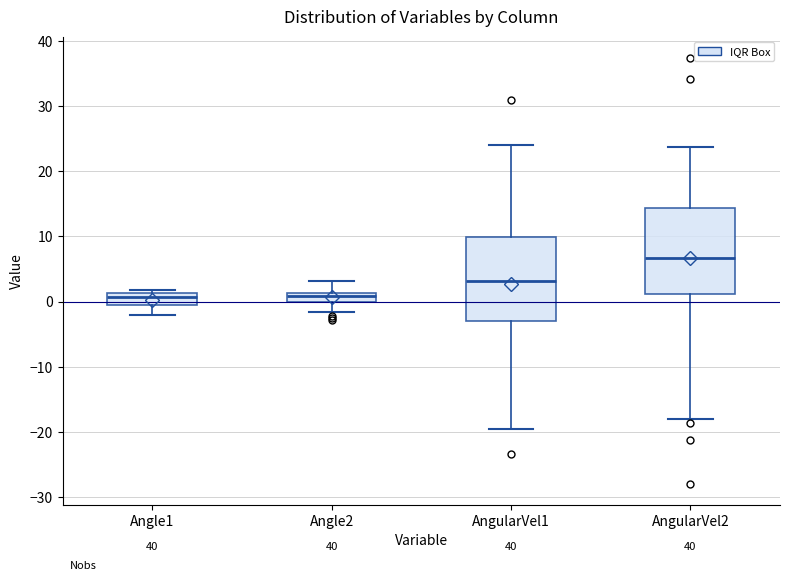

Where is the lower edge of the box for AngularVel2 on the y-axis? The values are not printed on the chart, so give them approximately, as read against the axis.

1